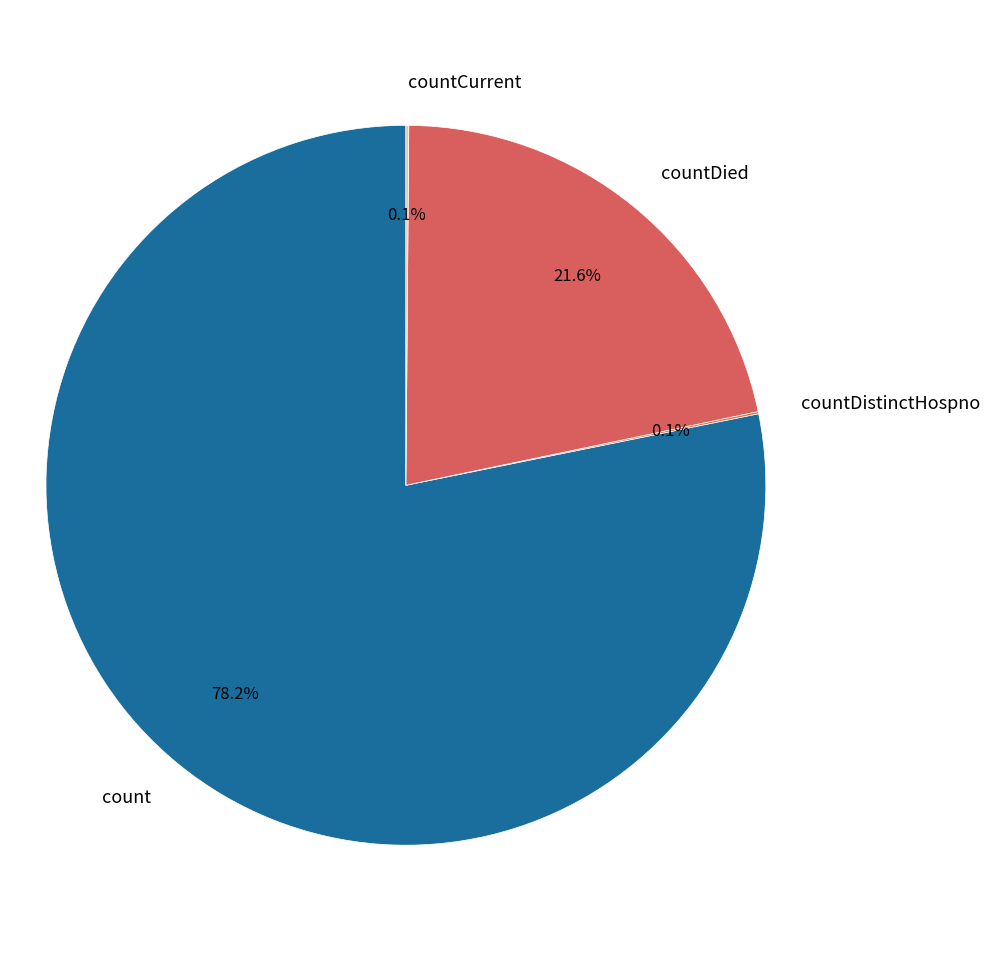

Which category has the biggest portion of the pie?

count